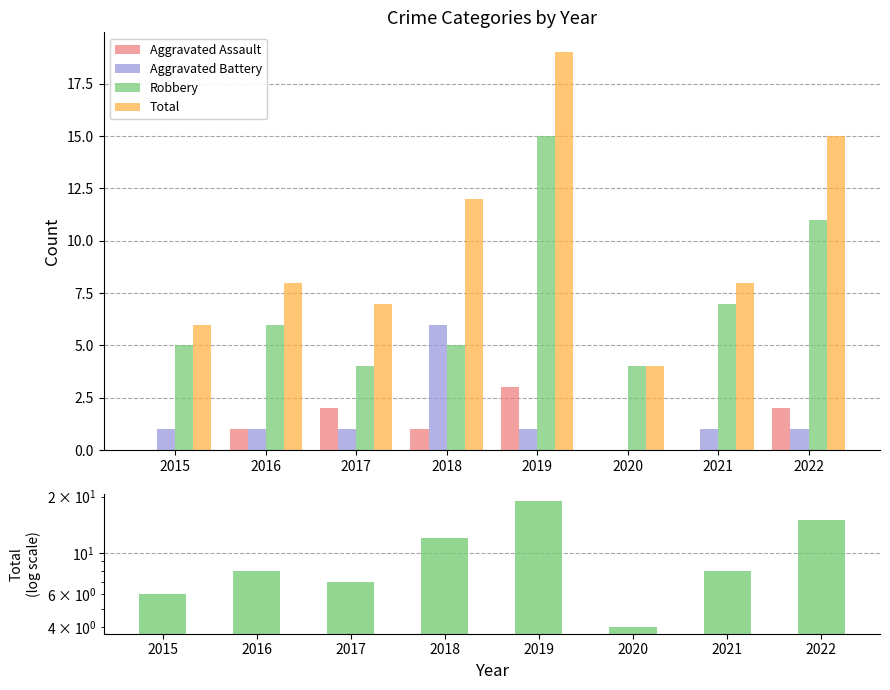

True or false: Robbery has a value of 1 at 2020.

False